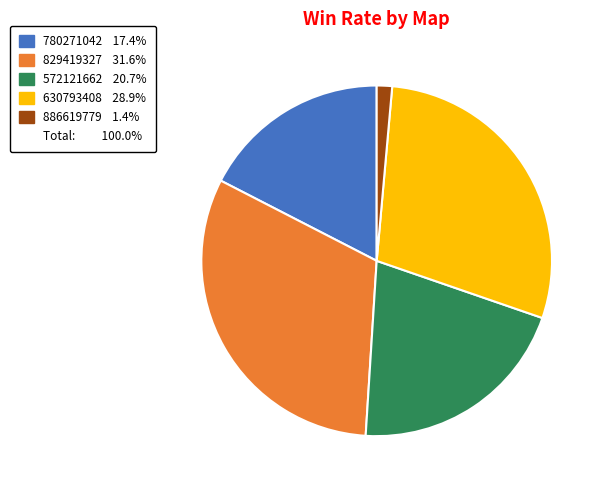

Does any single category account for the majority?

No